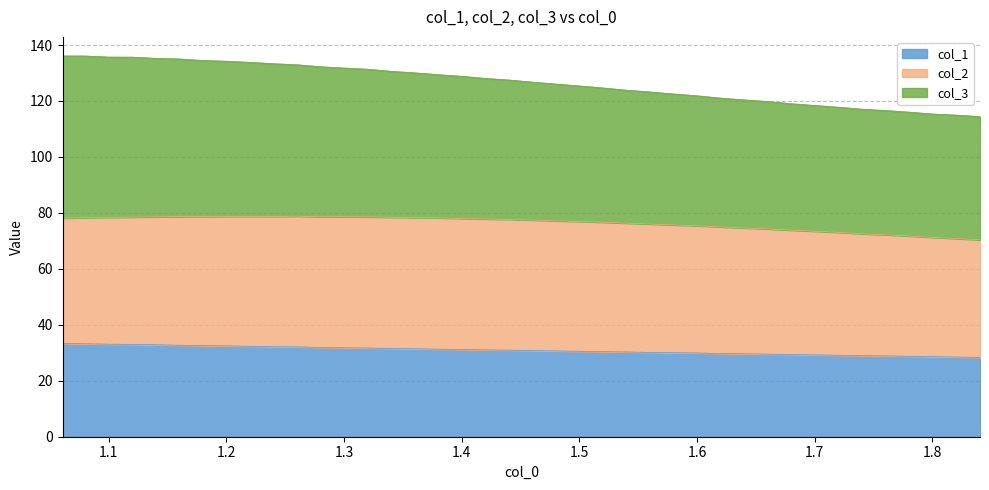

What is the sum of the col_1 values at 1.16082 and 1.40032?

63.9